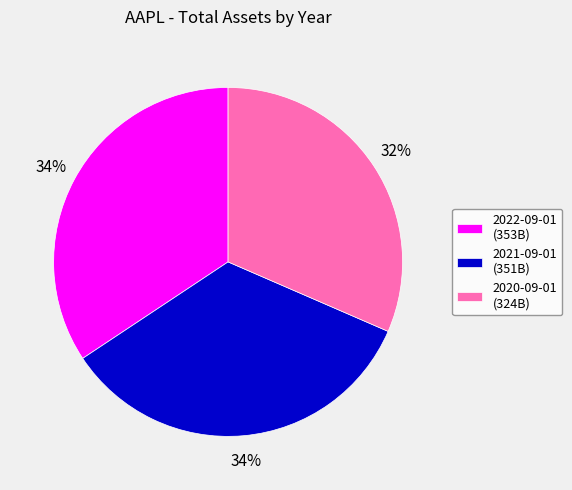

Does any single category account for the majority?

No